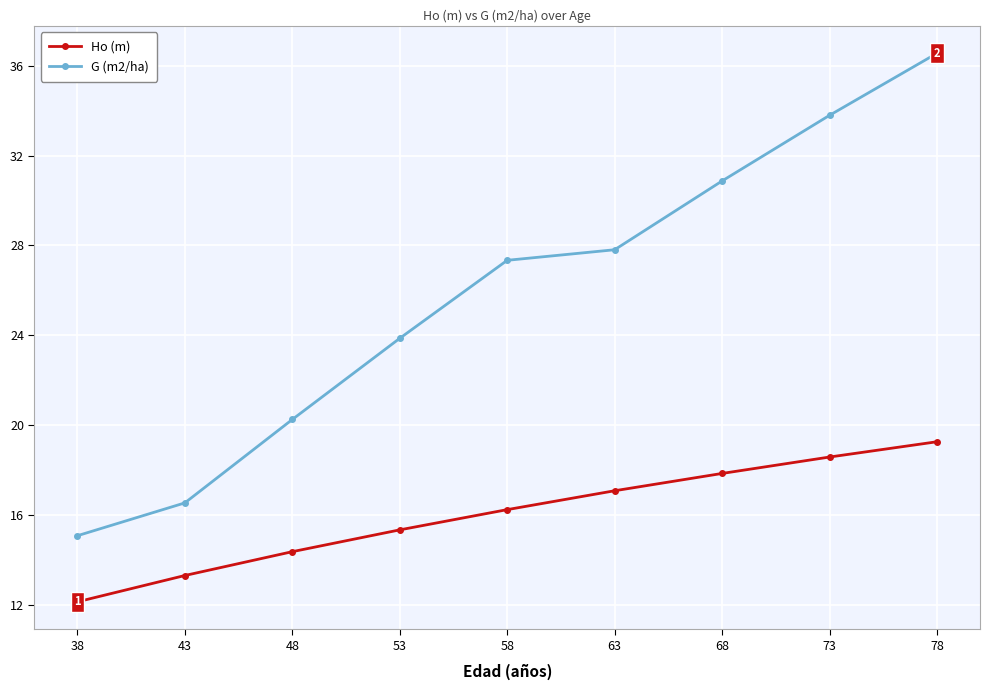

How many distinct data groups are displayed?

2